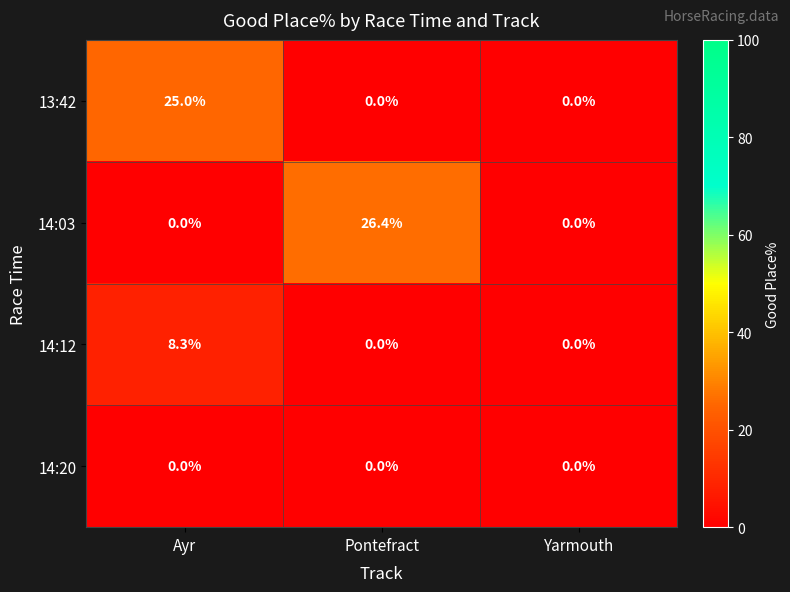

Count the number of data series in this chart.

4